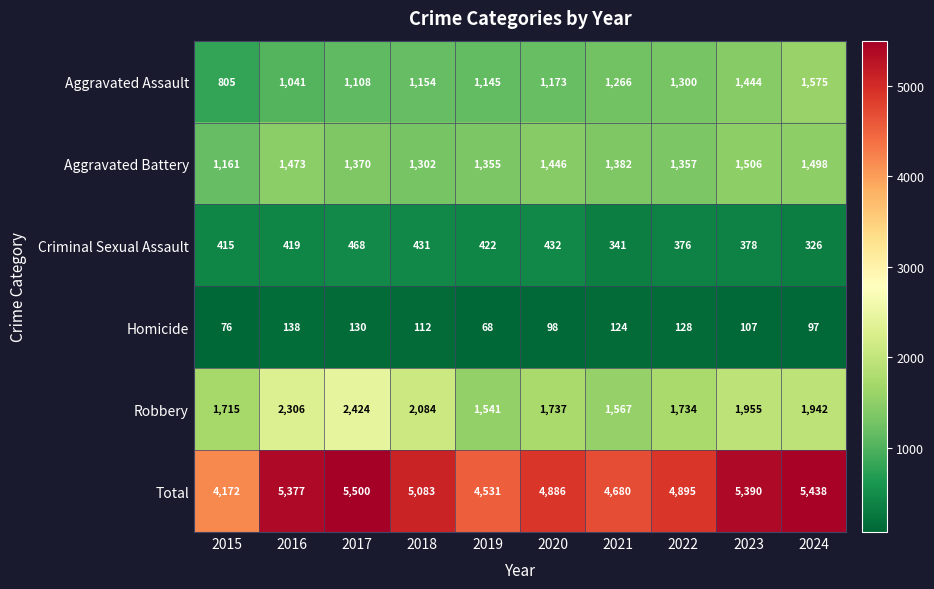

What is the sum of the Total values at 2016 and 2018?

10460